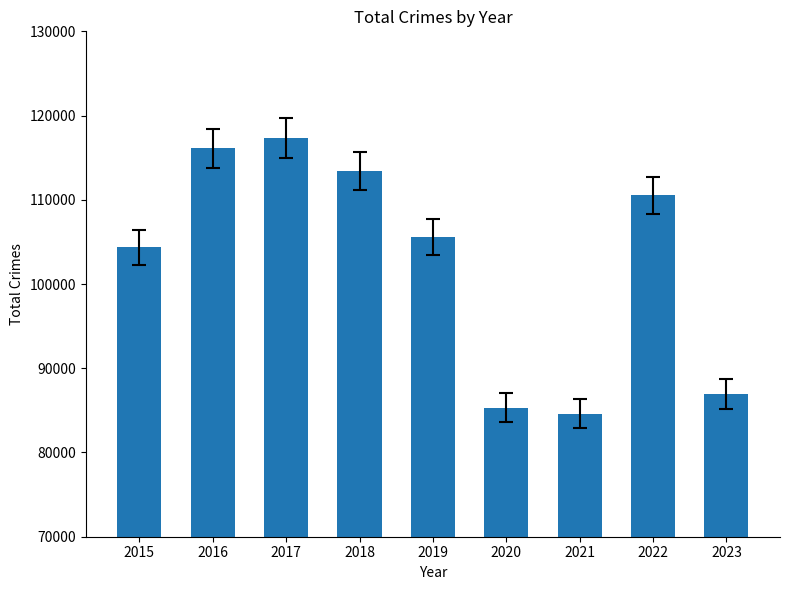

At which label does the data first exceed 105573?

2016